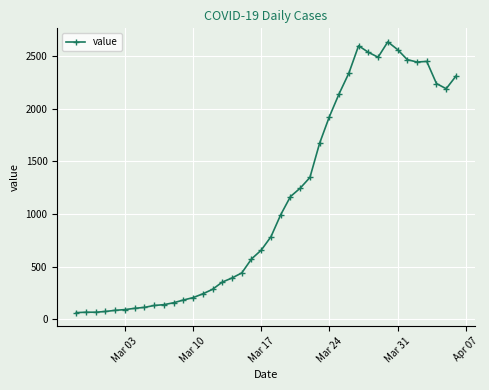

True or false: there are more than 0 points higher than both neighbors.

True